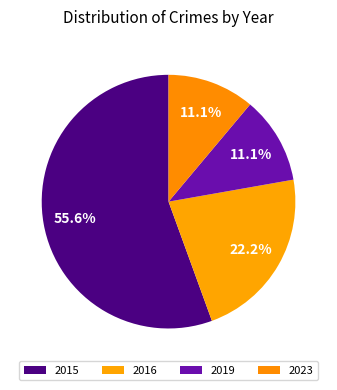

To the nearest percent, what is the average slice percentage?

25%